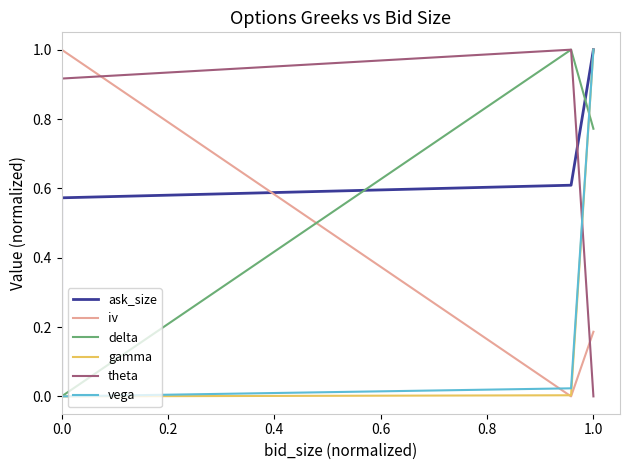

True or false: delta has a value of 0.8 at 1.0.

True